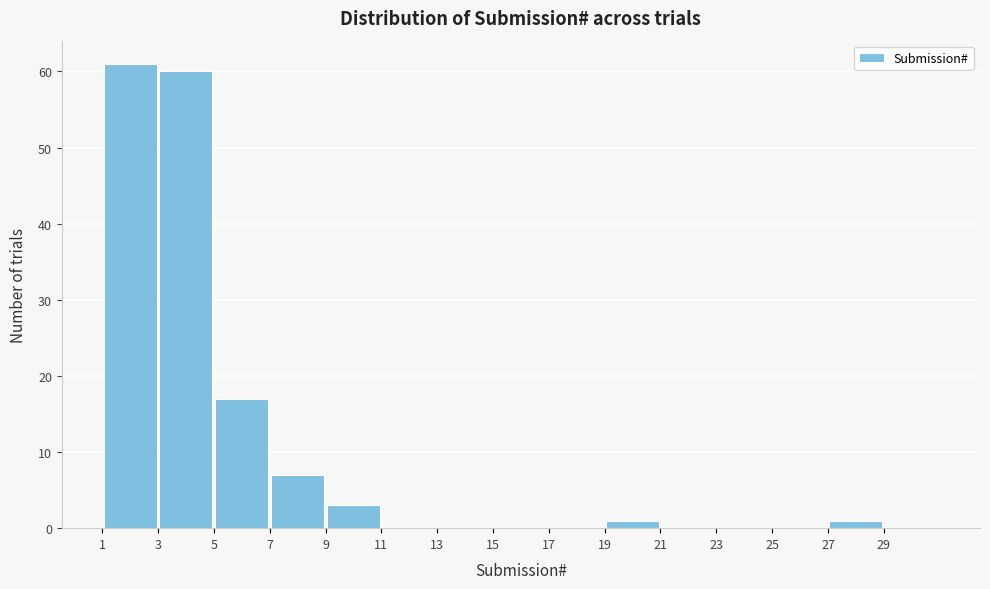

Reading left to right, transcribe this chart: for each bar, give the range it covers on the x-axis and its height. The values are not printed on the chart, so give them approximately, as read against the axis.

1 to 3: 61
3 to 5: 60
5 to 7: 17
7 to 9: 7
9 to 11: 3
11 to 13: 0
13 to 15: 0
15 to 17: 0
17 to 19: 0
19 to 21: 1
21 to 23: 0
23 to 25: 0
25 to 27: 0
27 to 29: 1
29 to 31: 0